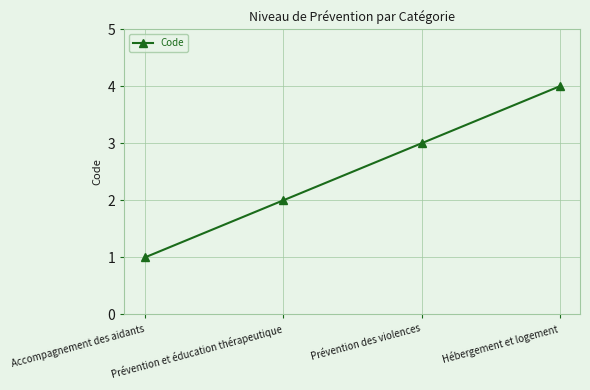

Count the number of categories in the chart.

4